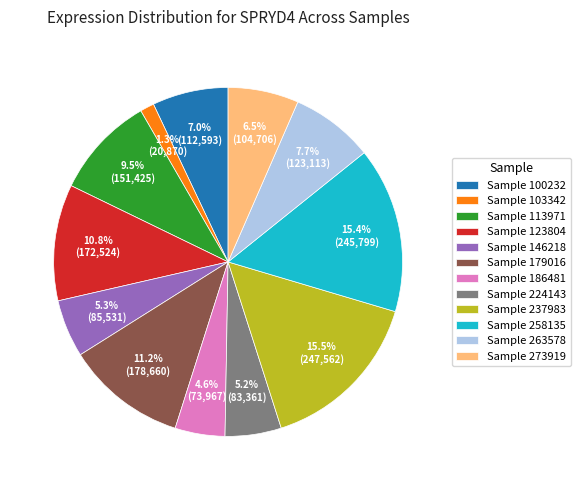

To the nearest percent, what is the average slice percentage?

8%